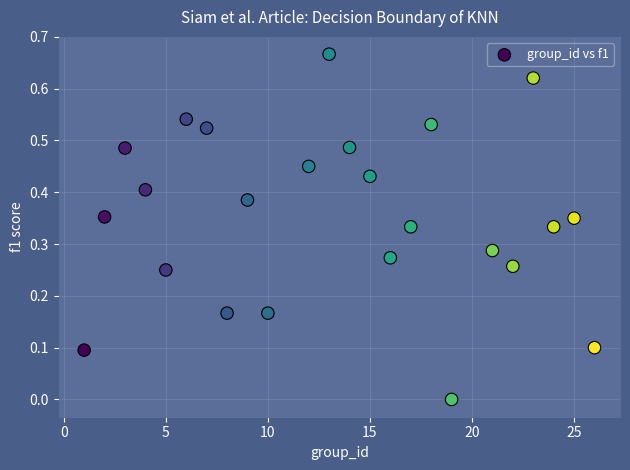

How many points are shown in the scatter plot?

24